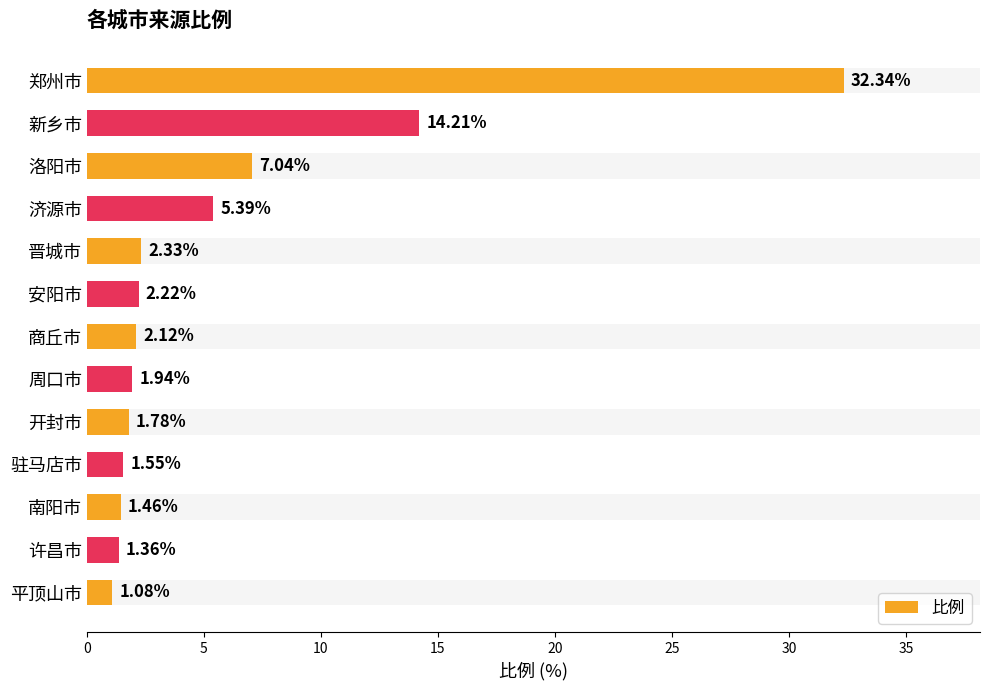

True or false: the data shows 10.5 at 郑州市.

False